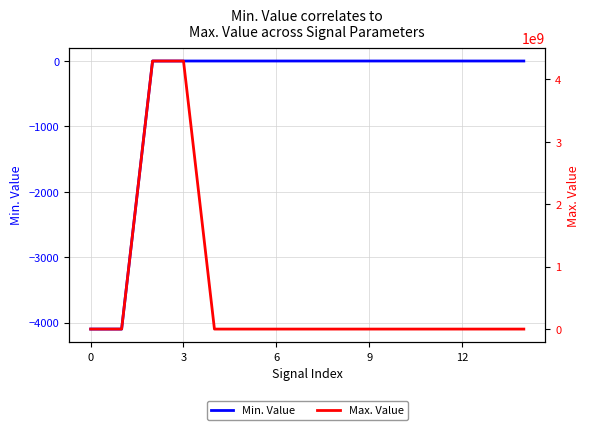

Which series has the largest total across all categories?

Max. Value